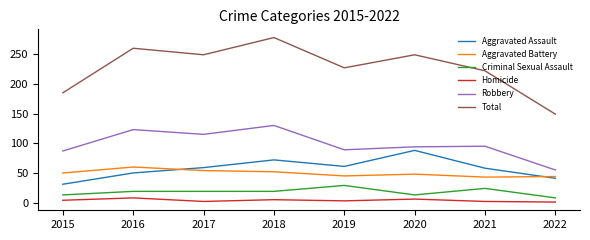

Is it true that Homicide equals 2 at 2021?

True